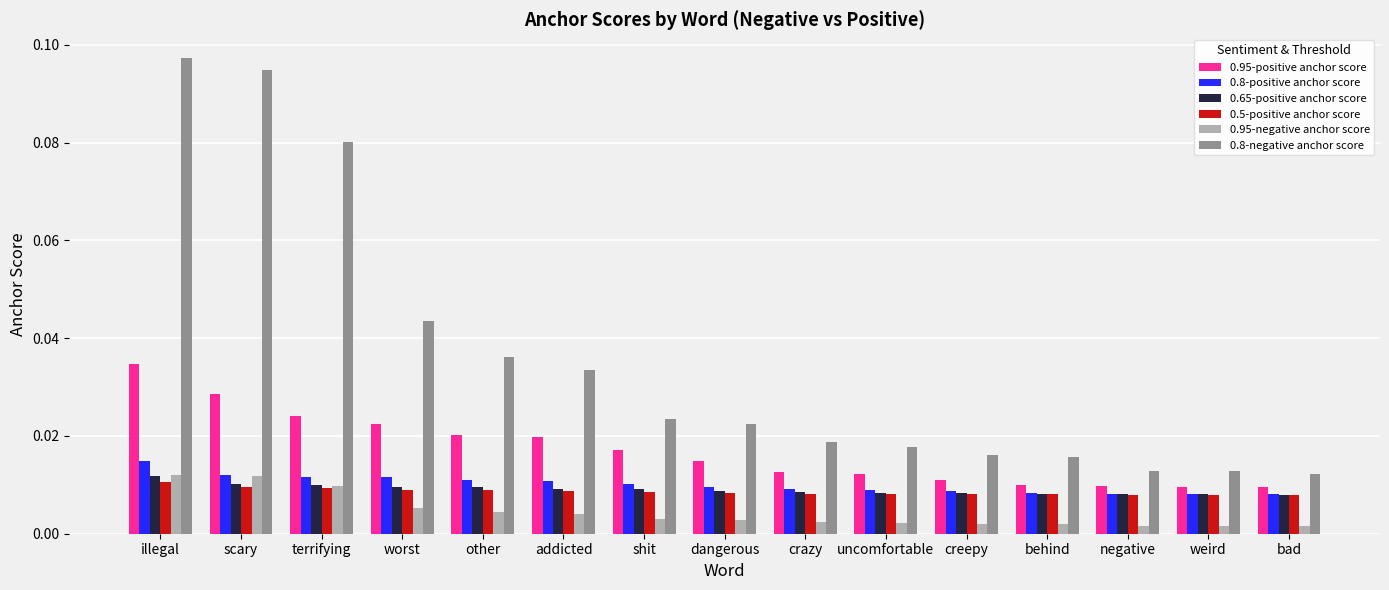

Is the value of 0.95-negative anchor score at negative greater than the value of 0.8-negative anchor score at illegal?

No